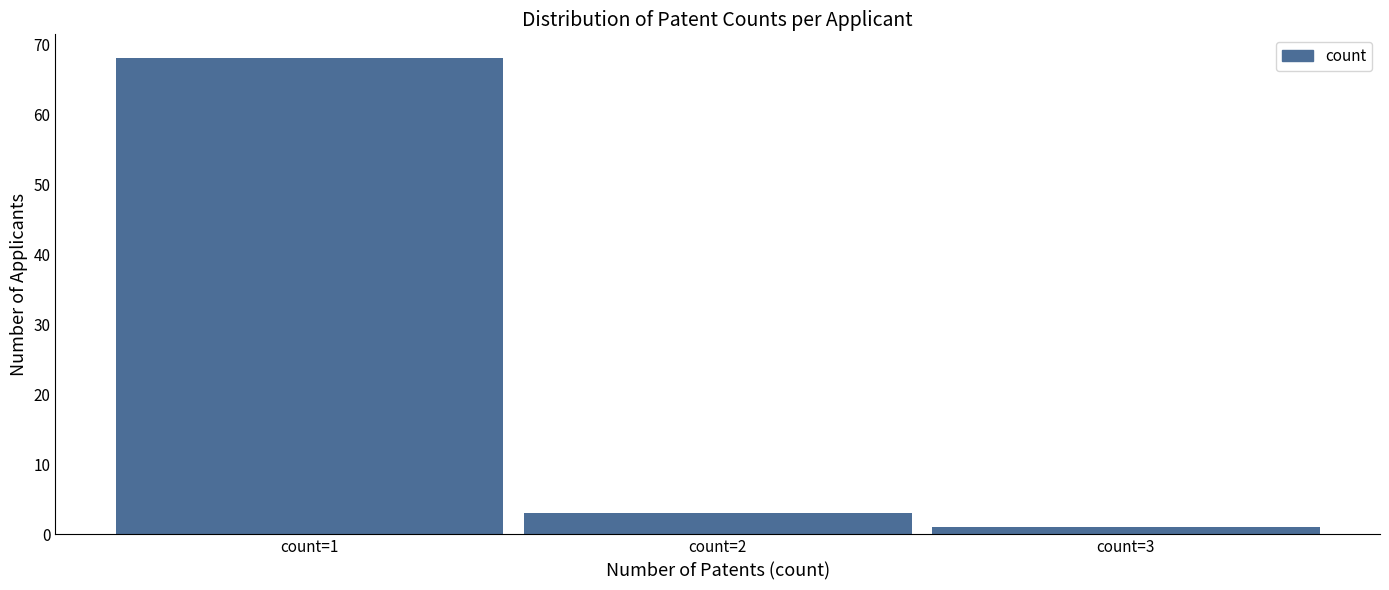

Reading left to right, list all the values displayed in this chart.

count=1=68	count=2=3	count=3=1